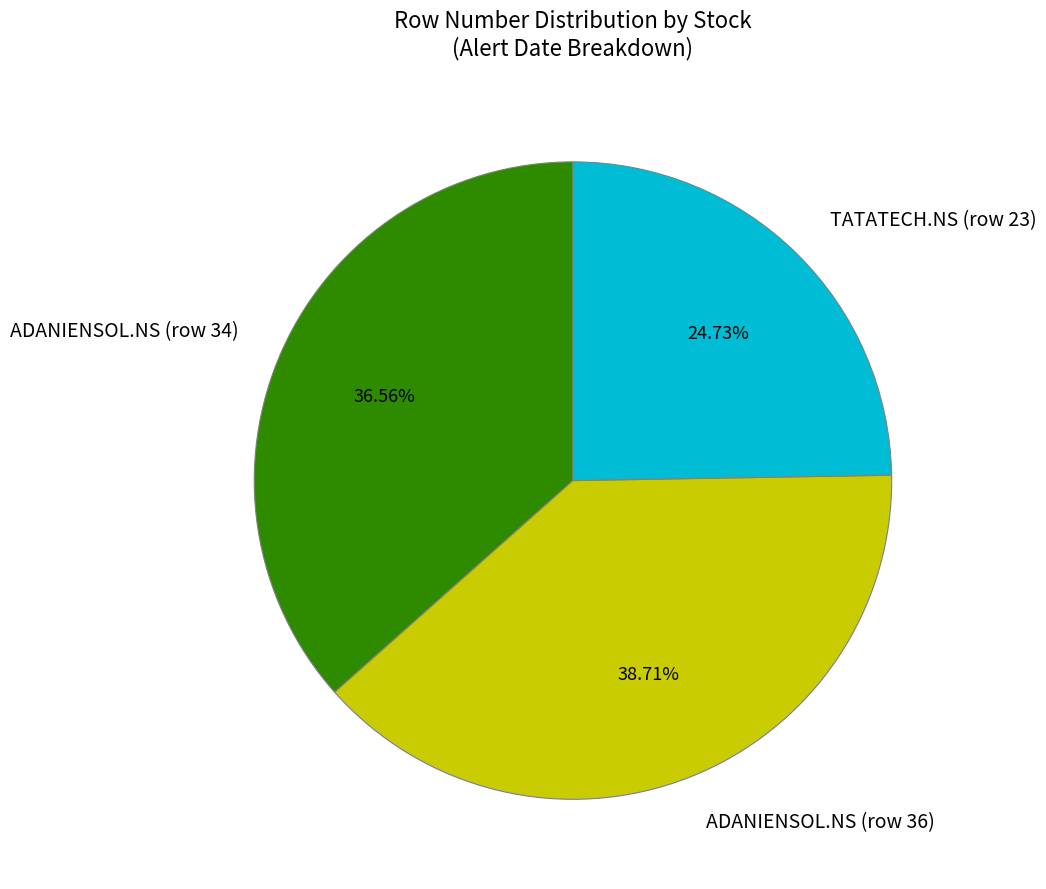

What portion of the pie excludes ADANIENSOL.NS (row 36)?

61.3%